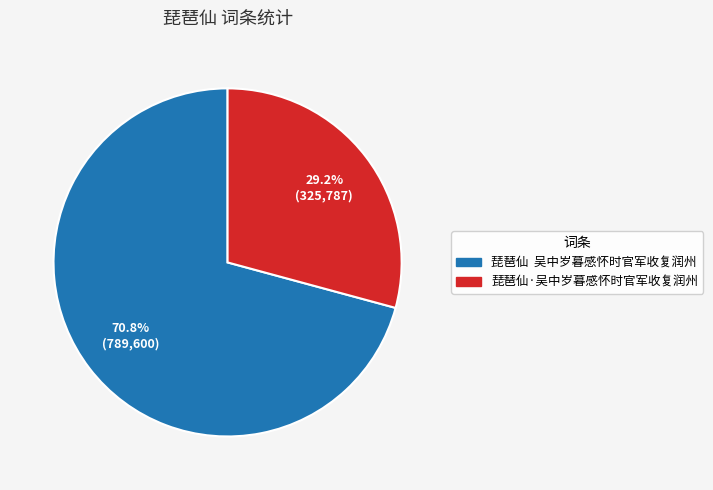

To the nearest percent, what percentage of the pie is 琵琶仙·吴中岁暮感怀时官军收复润州?

29%